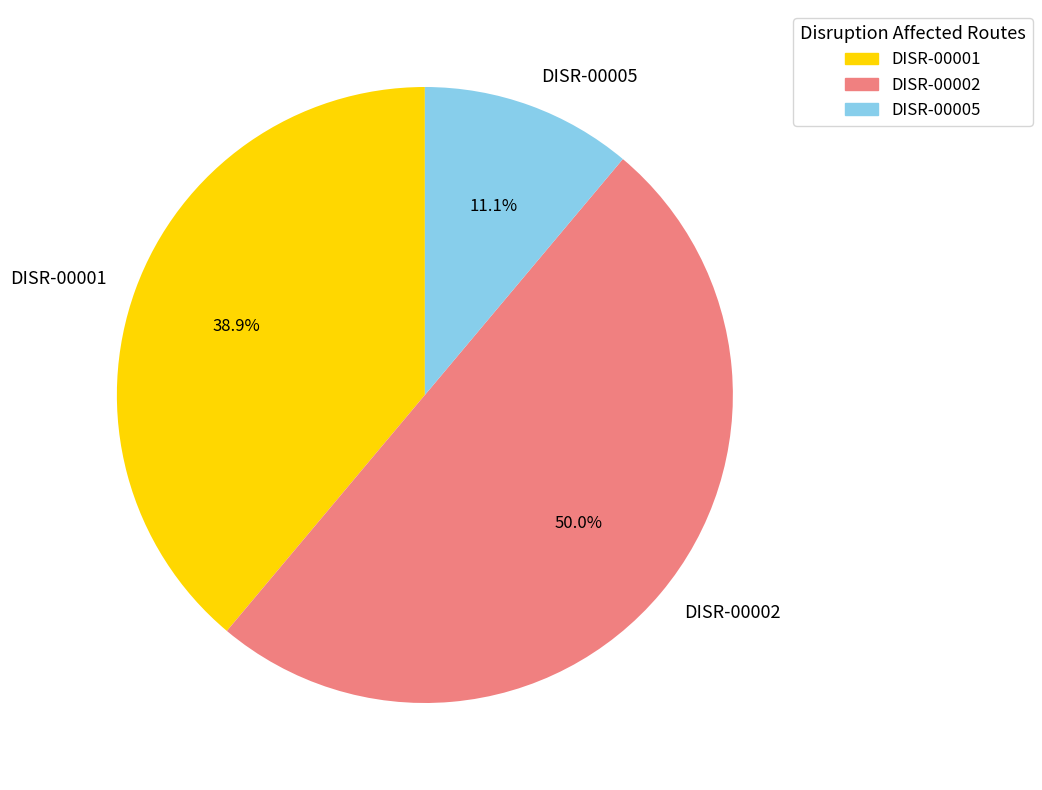

How much of the chart is everything except DISR-00002?

50.0%